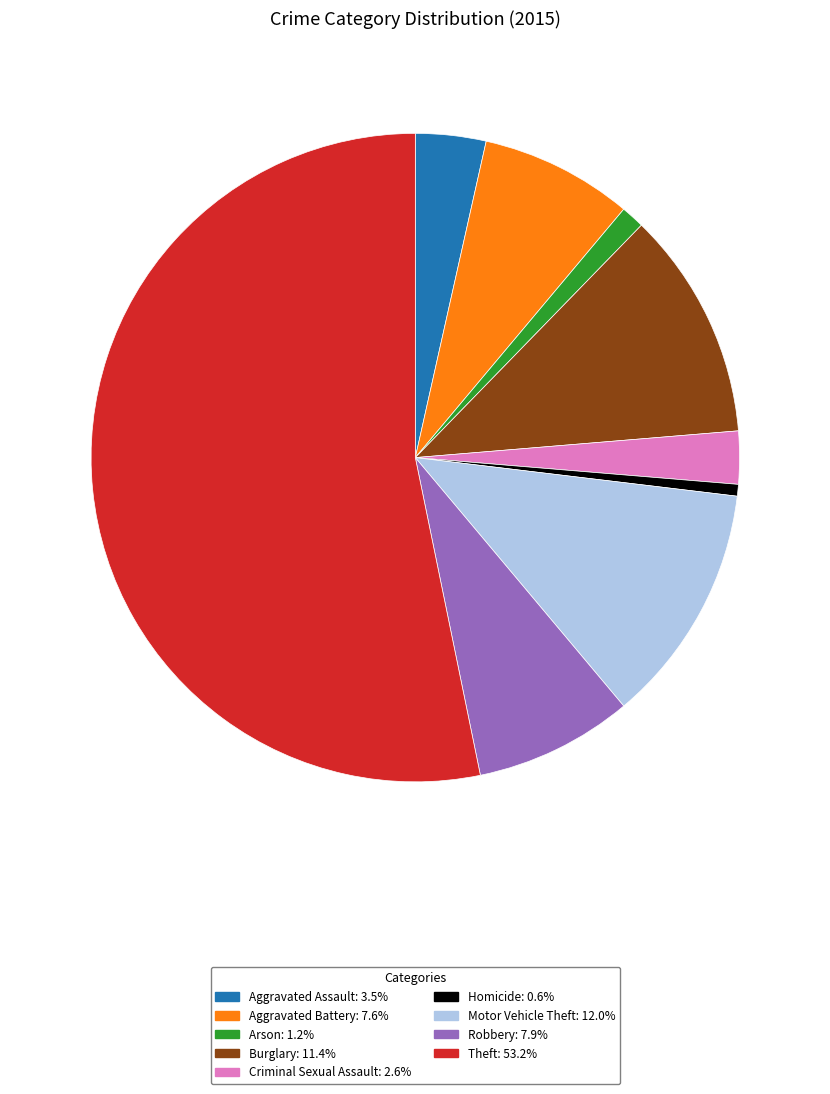

Combined, do Arson and Homicide account for over 50%?

No